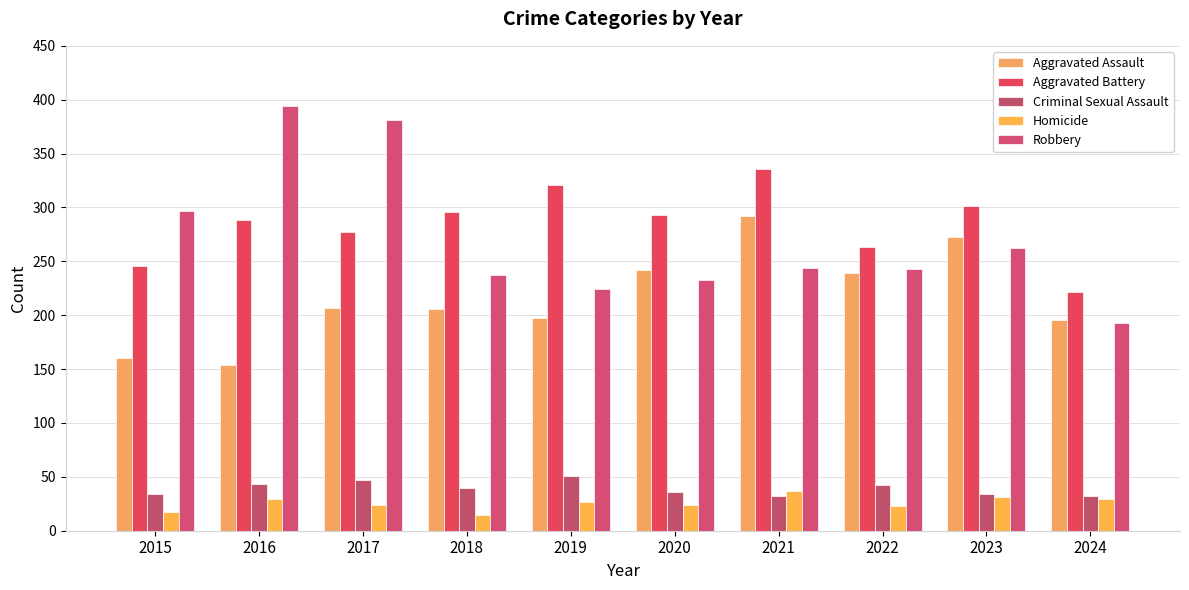

Reading left to right, transcribe all the data shown in this chart.

Aggravated Assault: 160	154	207	206	197	242	292	239	273	196
Aggravated Battery: 246	288	277	296	321	293	336	263	301	222
Criminal Sexual Assault: 34	43	47	40	51	36	32	42	34	32
Homicide: 17	29	24	15	27	24	37	23	31	29
Robbery: 297	394	381	237	224	233	244	243	262	193